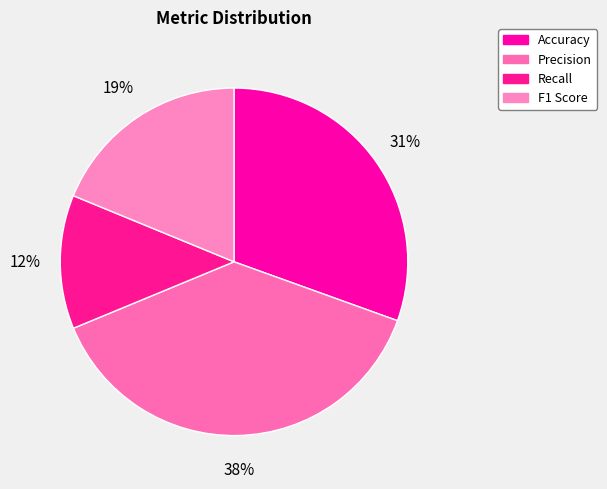

To the nearest percent, what is the difference between the largest and smallest slice percentages?

26%